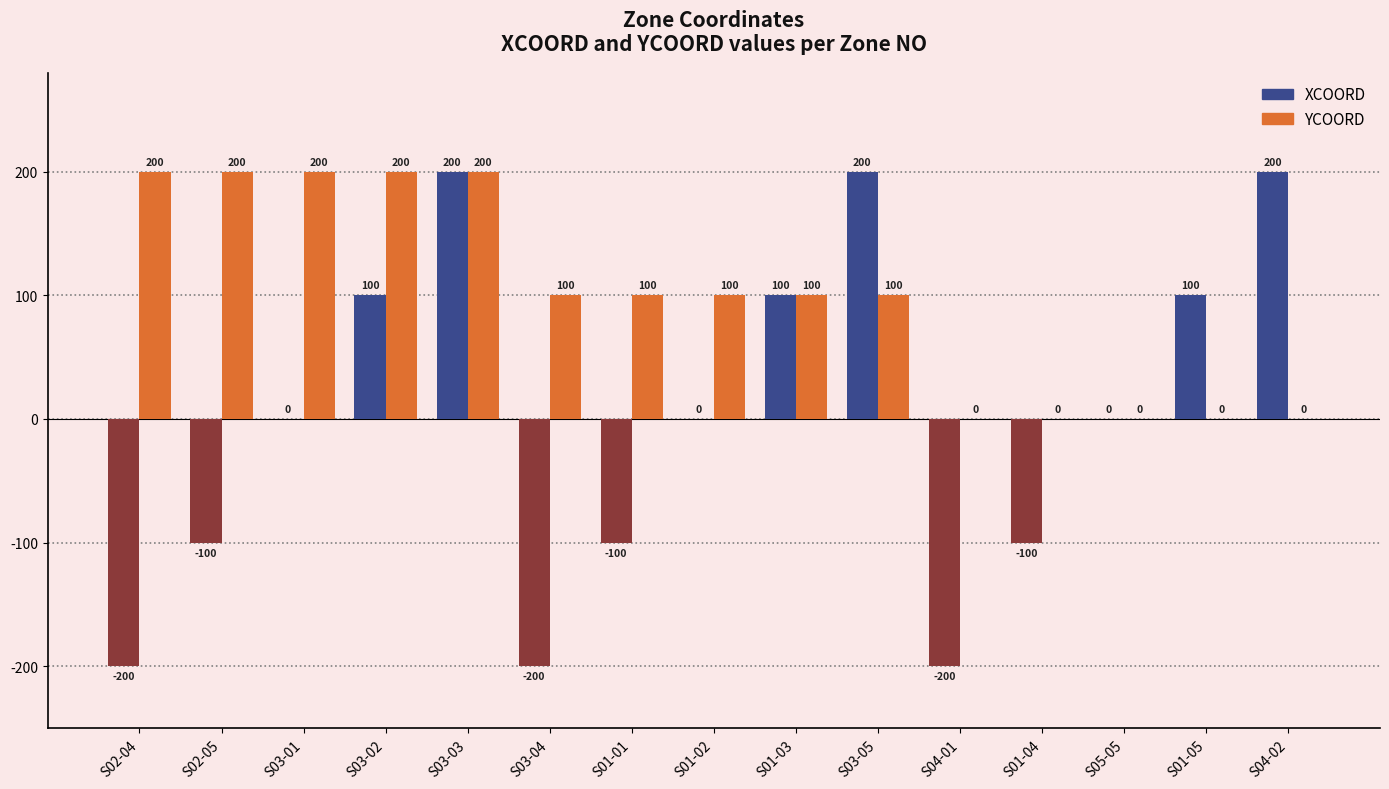

Which series changed the most between S02-04 and S03-03?

XCOORD